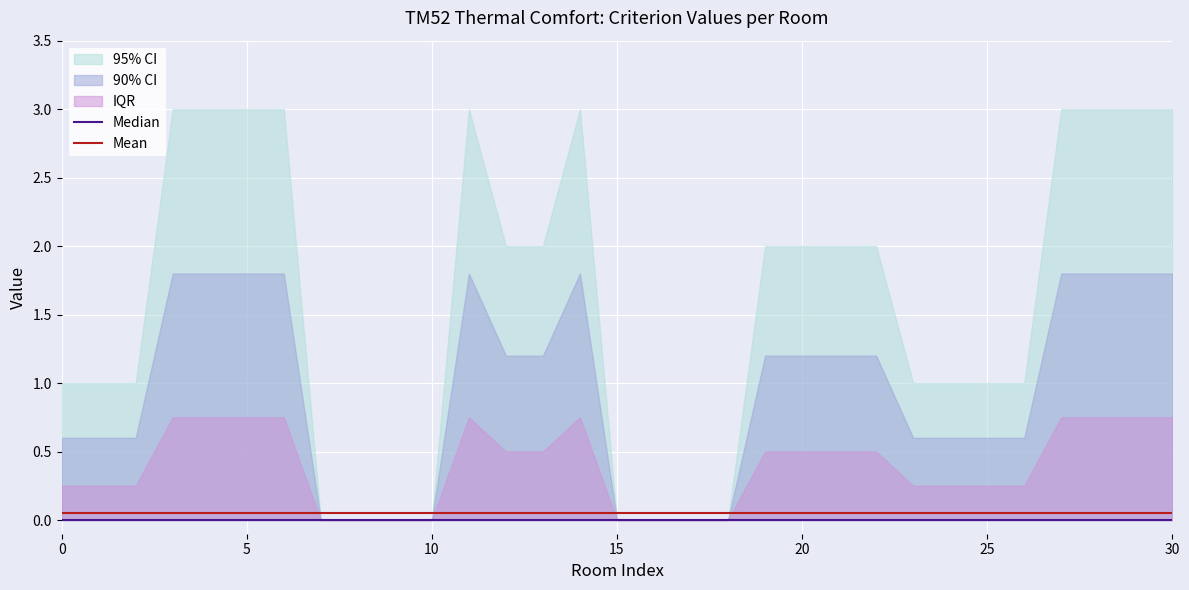

True or false: Mean and Median intersect in this chart.

False